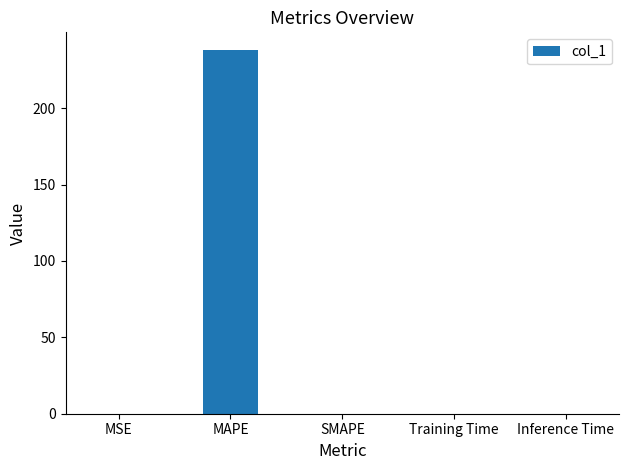

Count the number of categories in the chart.

5